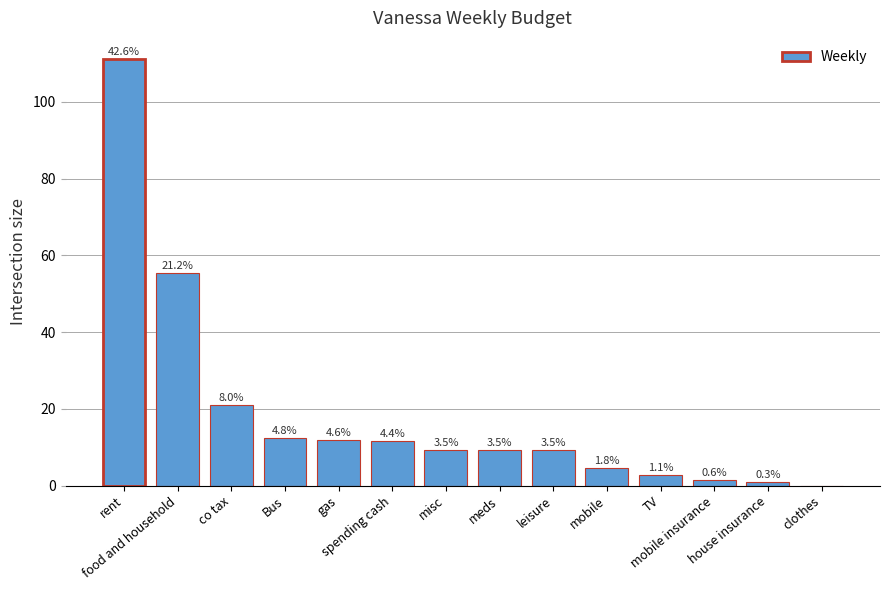

What is the difference between the values at Bus and leisure?

3.2